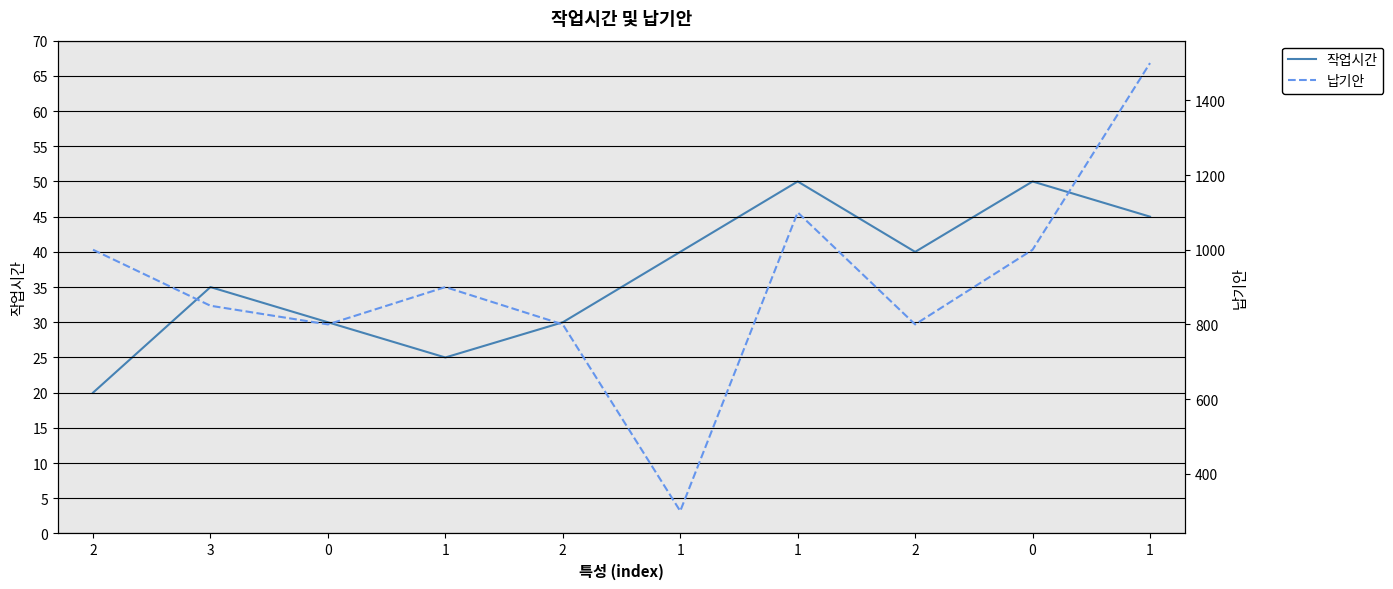

At 1, list the series in order from largest to smallest.

납기안, 작업시간